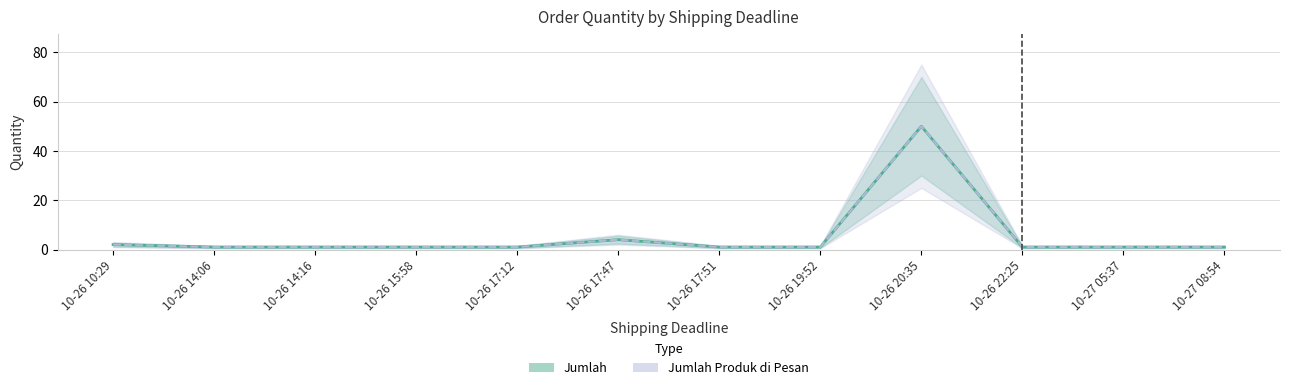

What position from the left is 10-26 14:16?

3